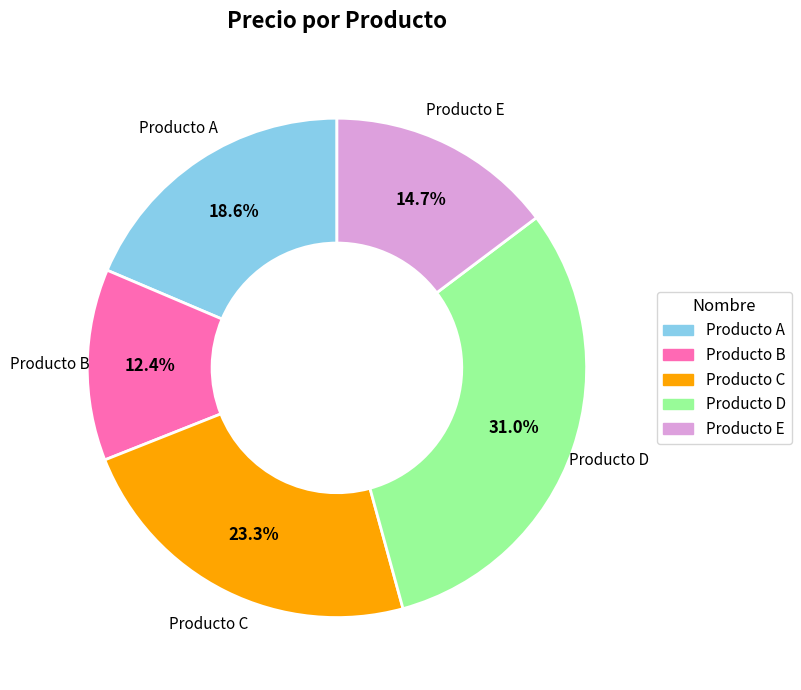

To the nearest percent, what portion does Producto A represent?

19%